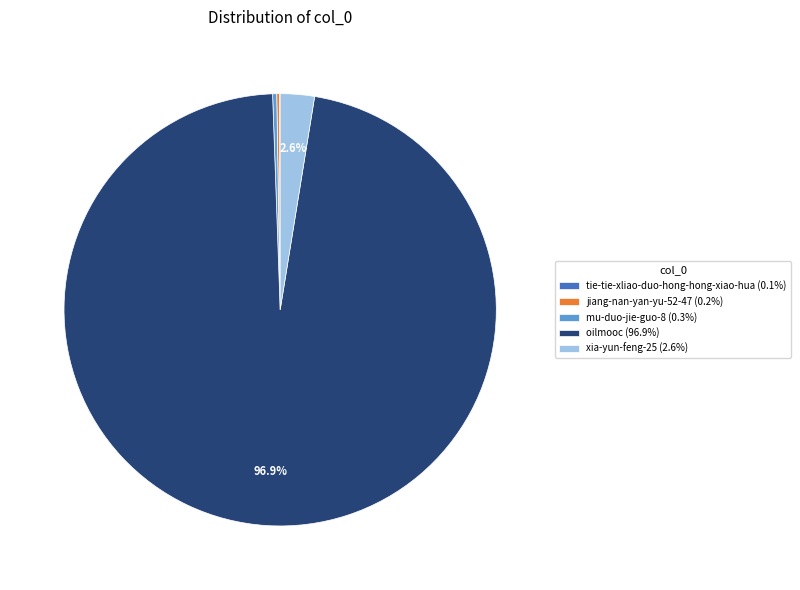

Is there any slice that represents more than half of the pie?

Yes